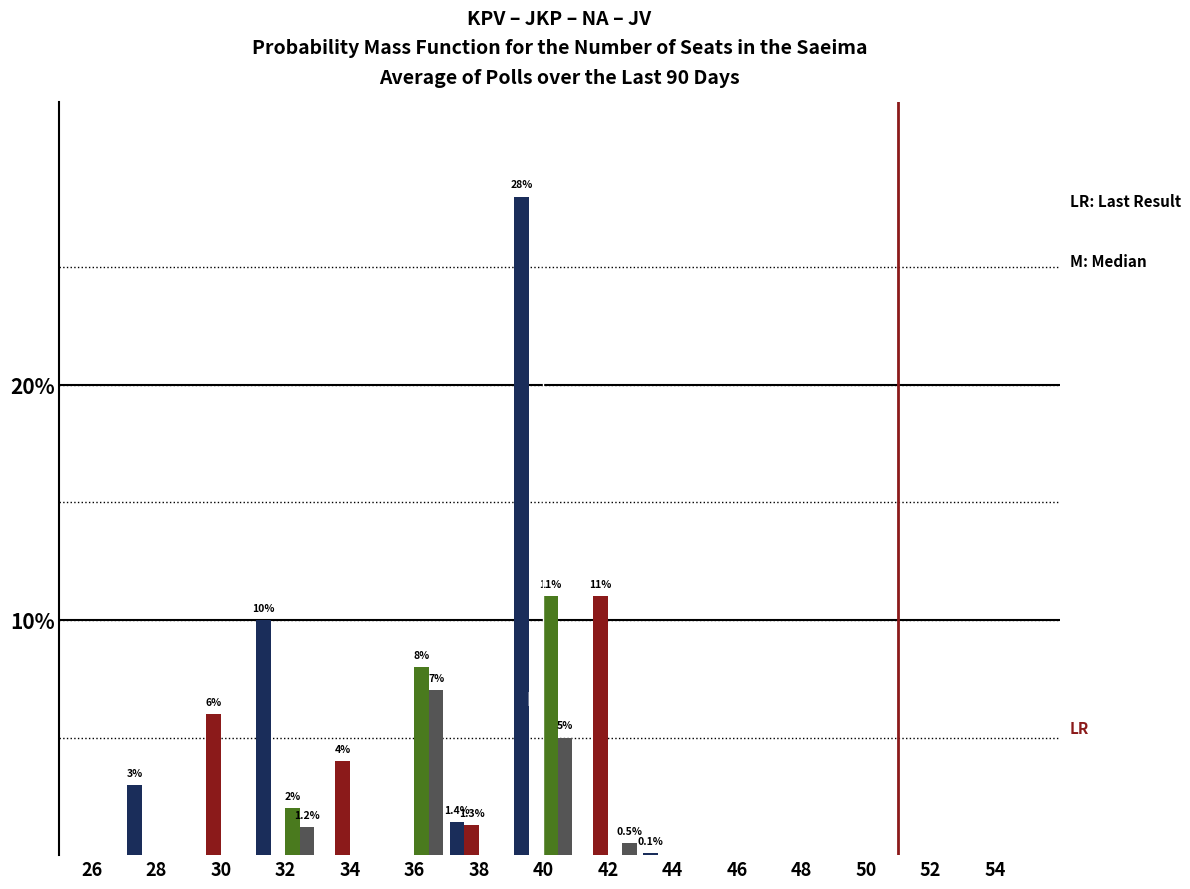

At which category is the sum across all series the highest?

40